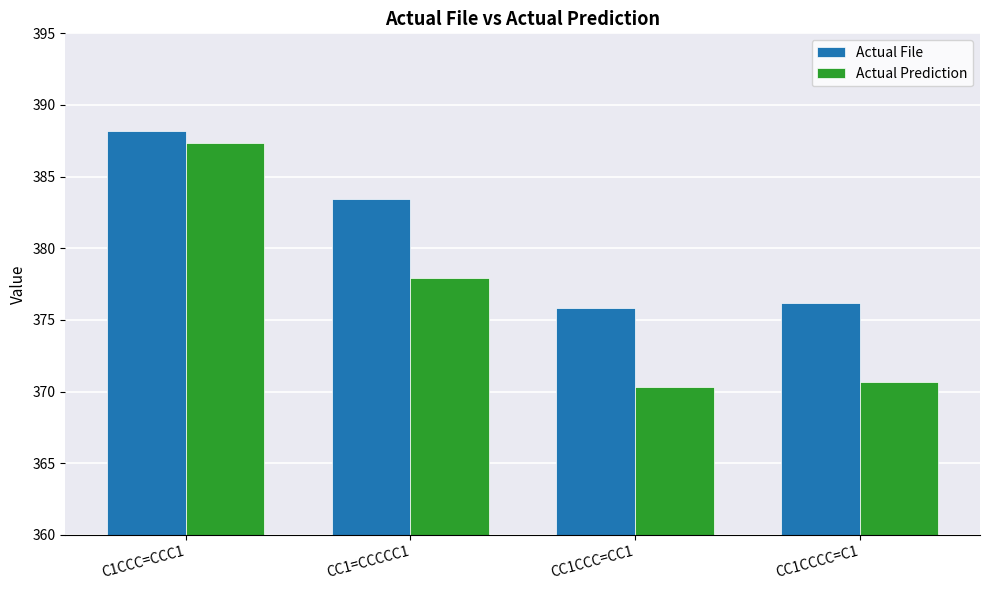

Which label corresponds to the smallest value in the chart?

CC1CCC=CC1